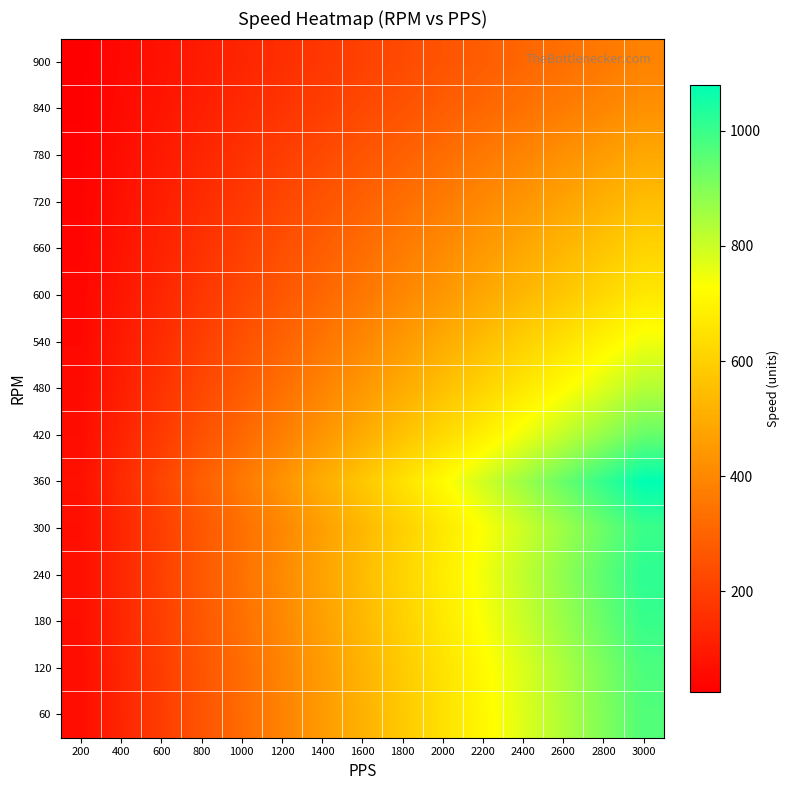

Which series has the largest range (max minus min)?

360